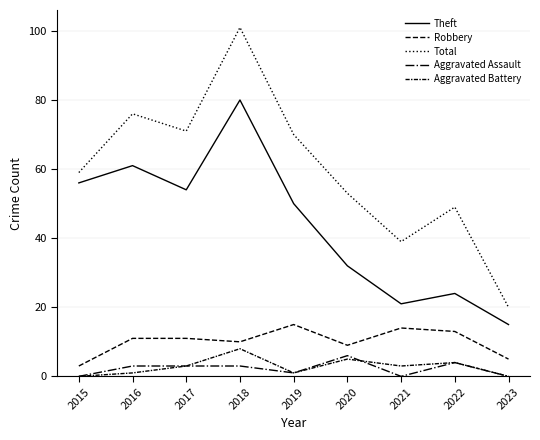

What is the sum of the Total values at 2022 and 2023?

69